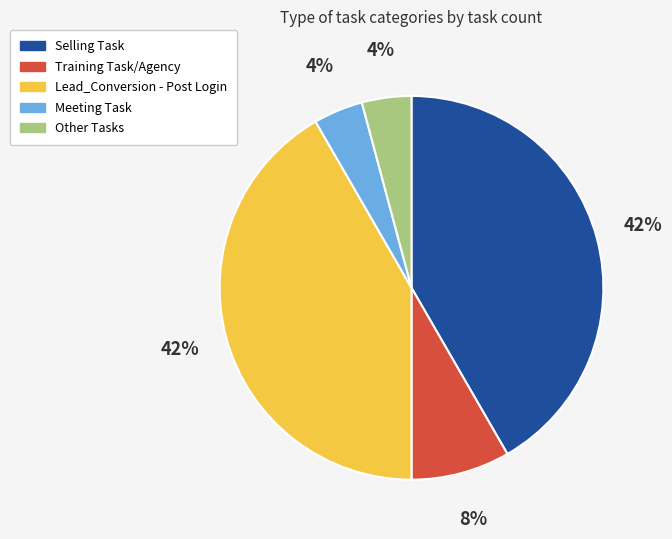

Count the number of slices in the pie.

5